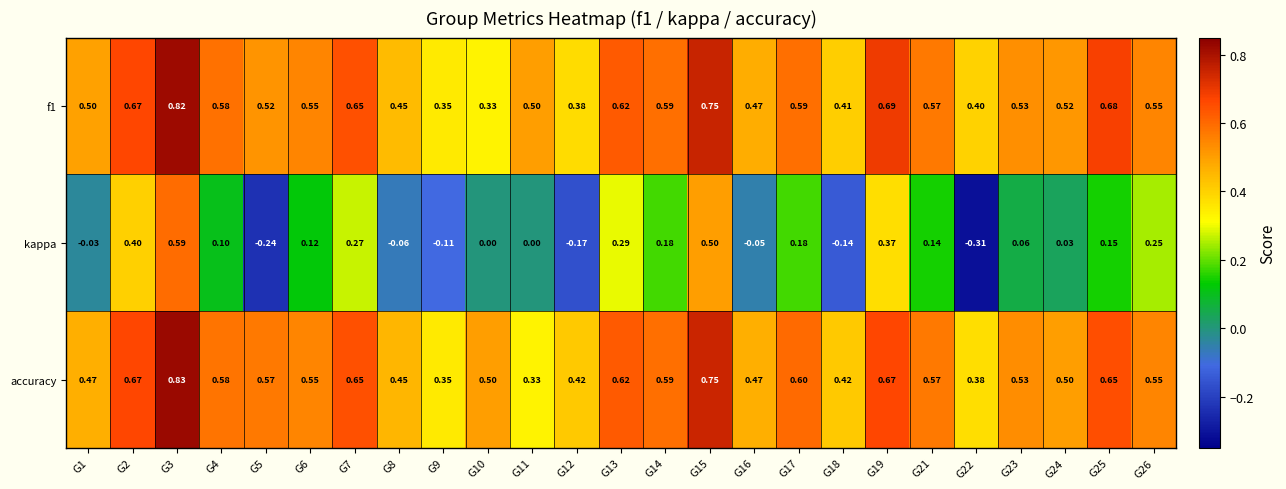

Rank the series by their maximum value, from lowest to highest.

kappa, f1, accuracy